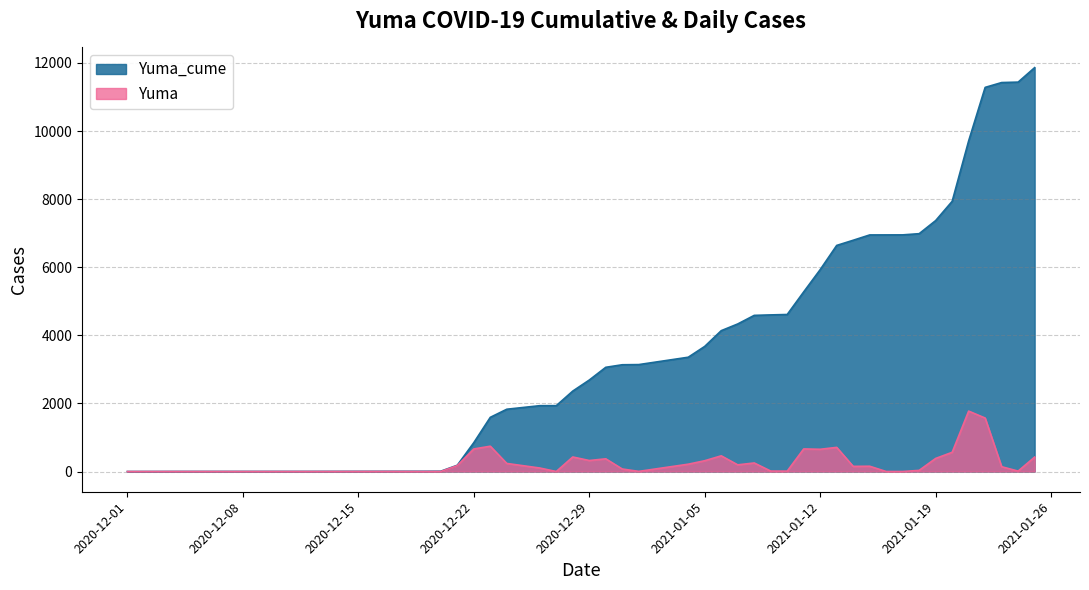

List the series in order of their overall mean, lowest first.

Yuma, Yuma_cume